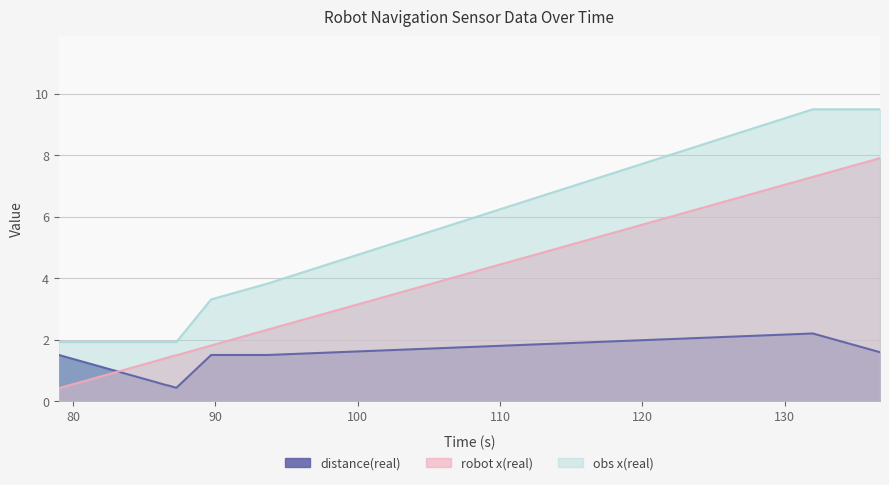

What is the difference between the highest and lowest values at 93.704?

2.3